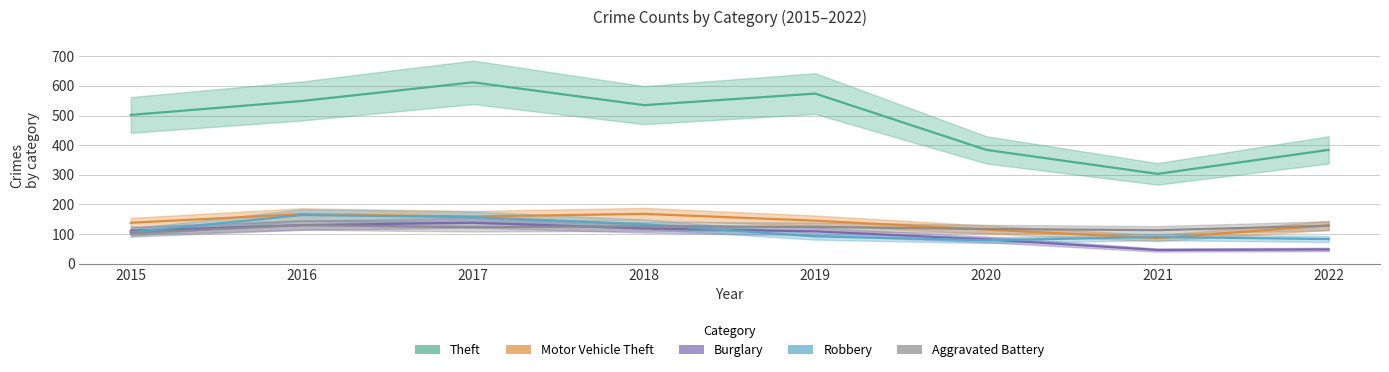

How many lines are shown in the chart?

5